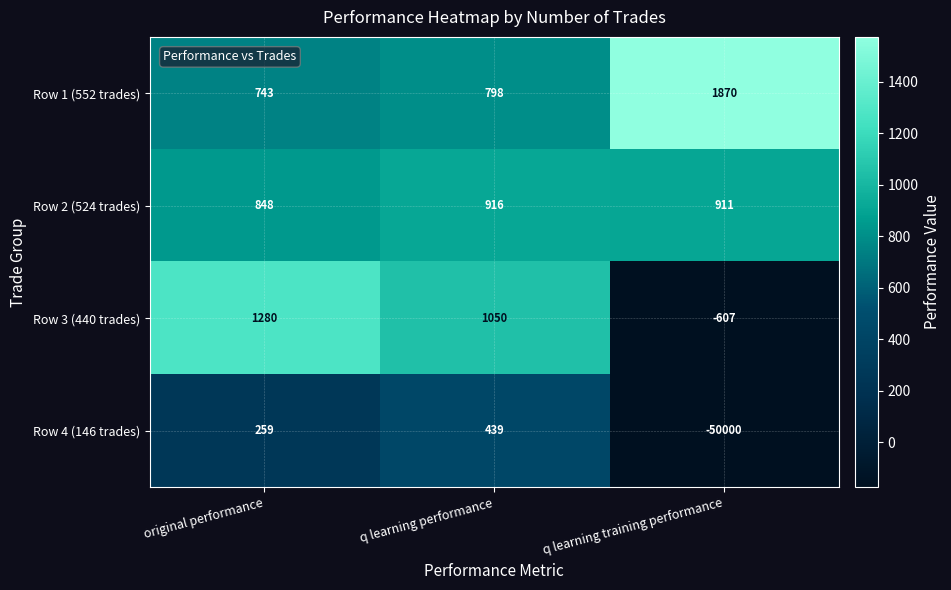

True or false: Row 4 (146 trades) has a value of 591 at q learning performance.

False